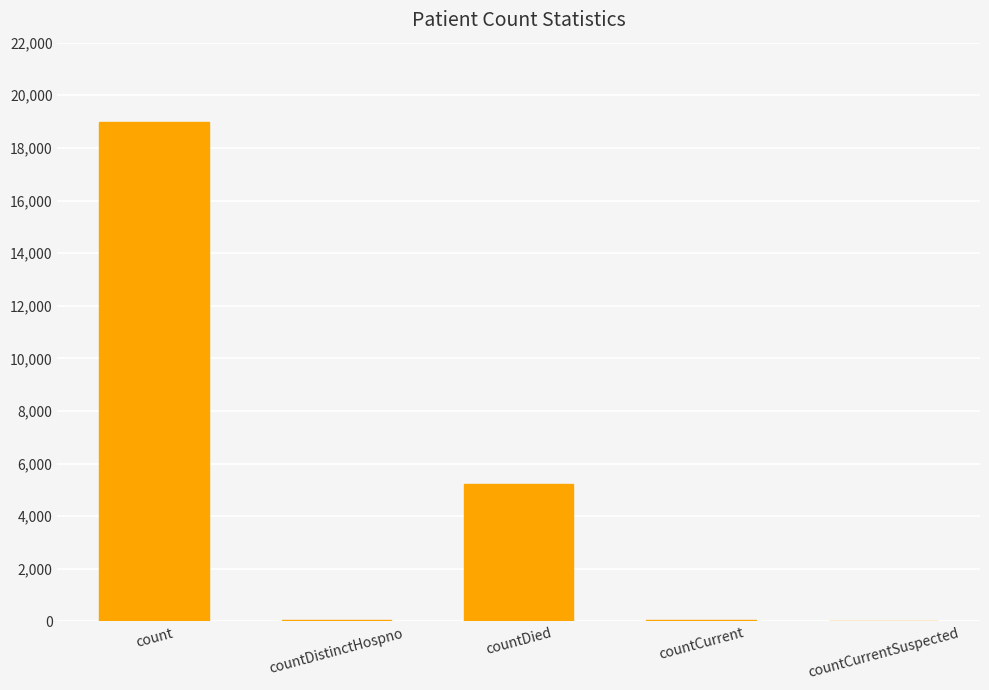

At which category does the chart reach its peak across all series?

count